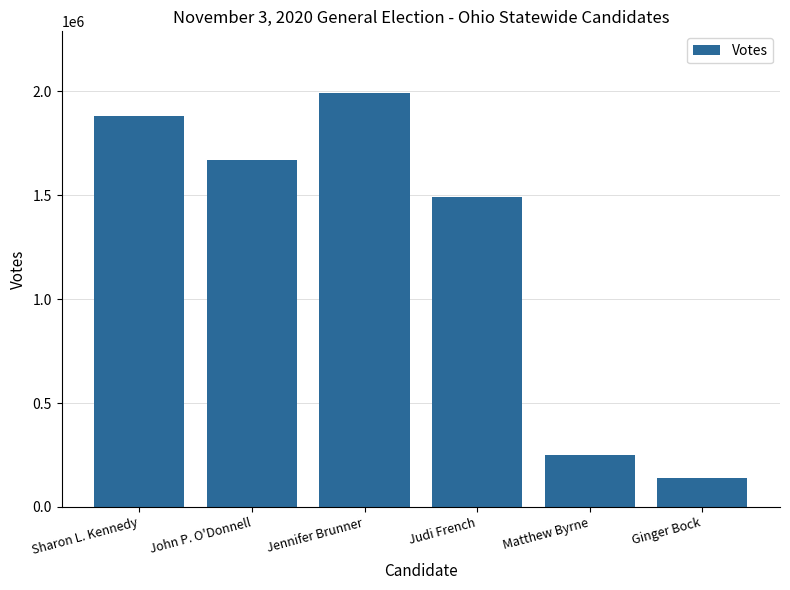

Approximately how many times larger is the value at Matthew Byrne compared to Ginger Bock?

1.8